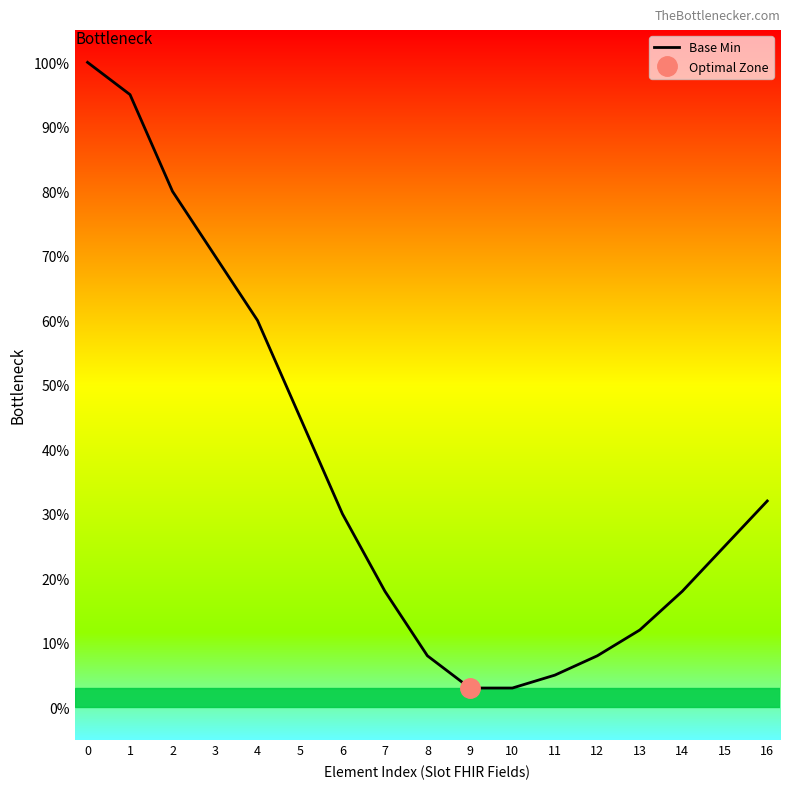

Does the chart display data point markers on the line(s)?

No